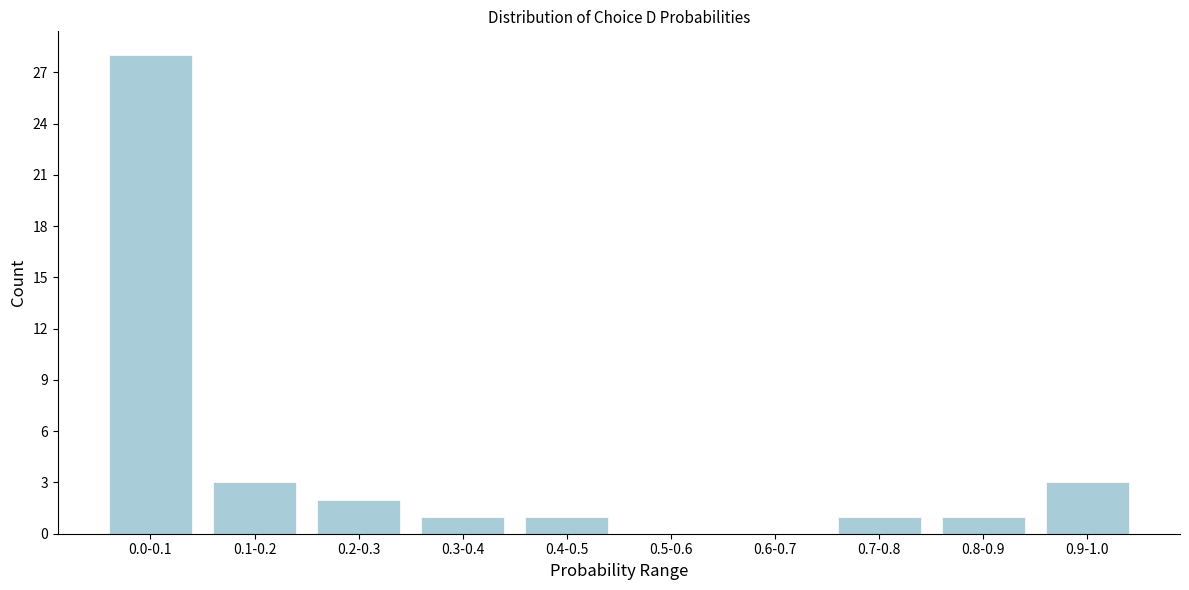

Reading left to right, what are all the values shown in this chart?

0.0-0.1=28	0.1-0.2=3	0.2-0.3=2	0.3-0.4=1	0.4-0.5=1	0.5-0.6=0	0.6-0.7=0	0.7-0.8=1	0.8-0.9=1	0.9-1.0=3